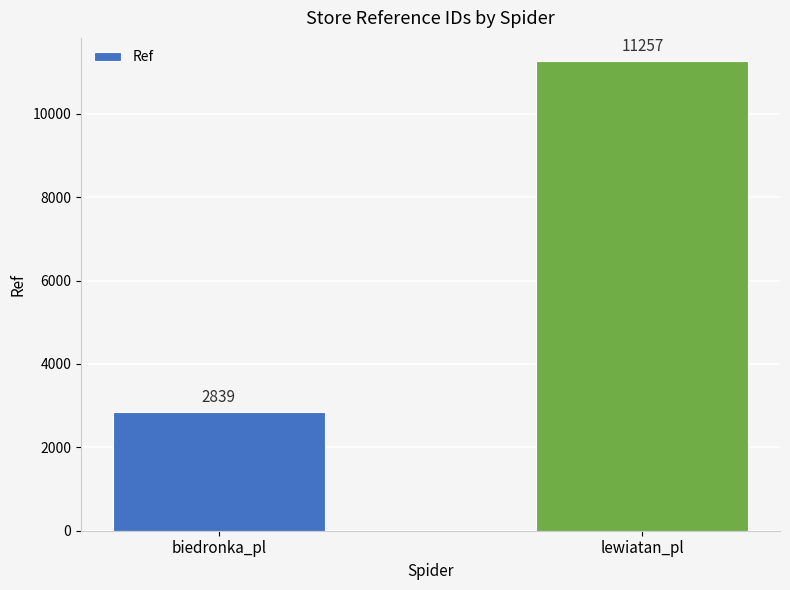

Reading left to right, list all the values displayed in this chart.

biedronka_pl=2839	lewiatan_pl=11257